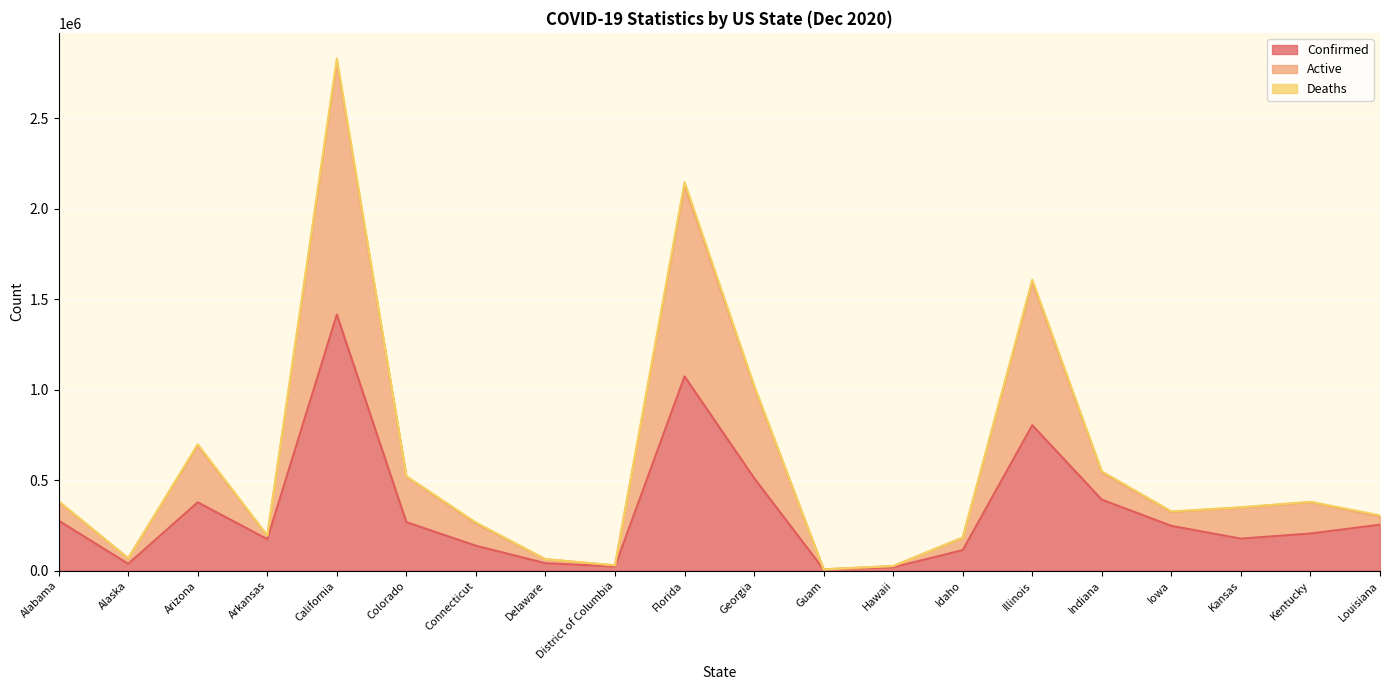

At which category is the sum across all series the highest?

California